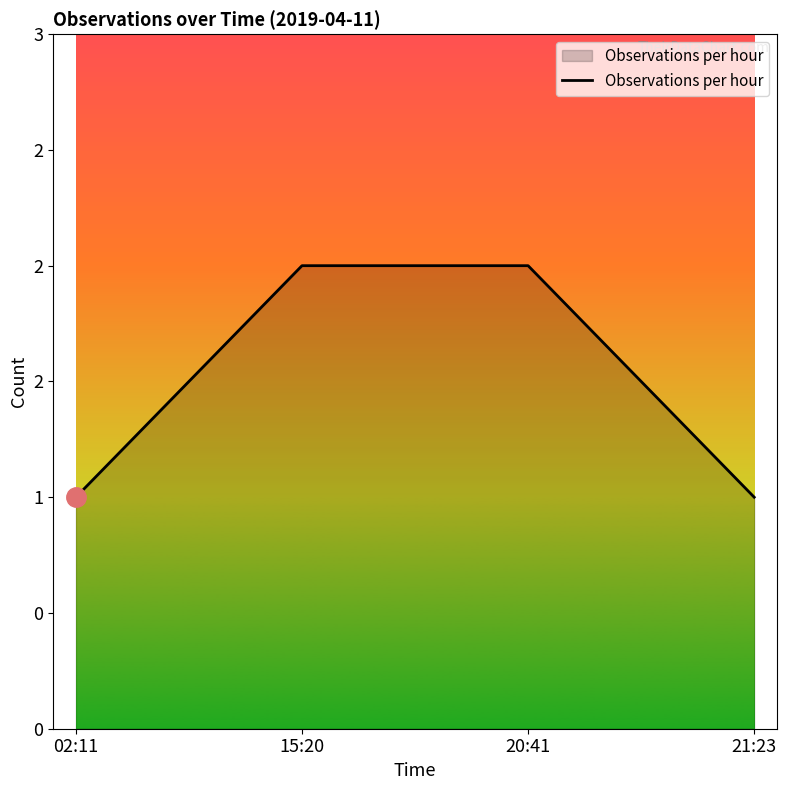

How many data points are less than 2?

2